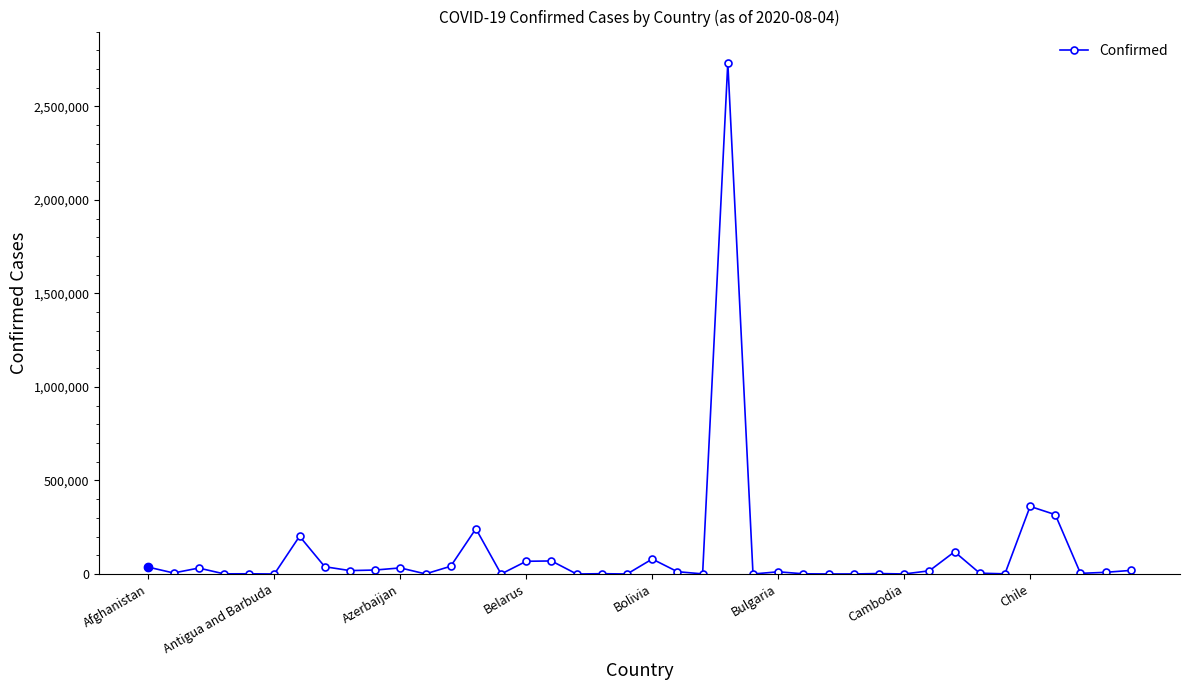

What is the average value?

112778